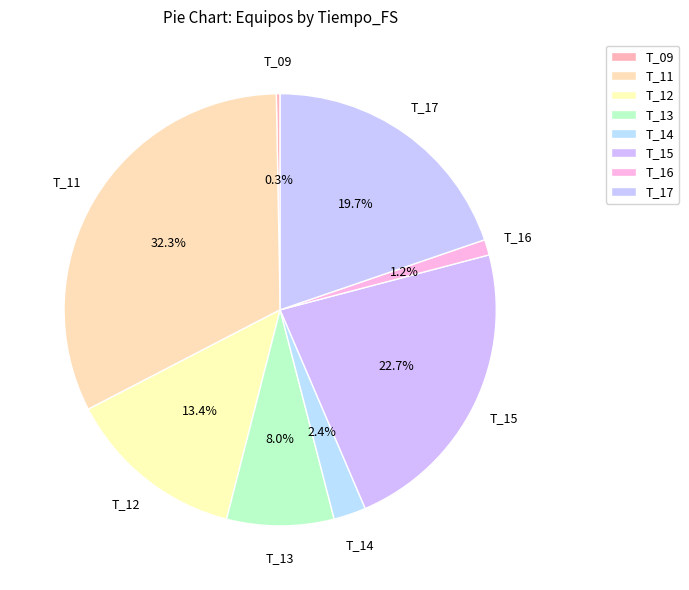

How many slices are in this pie chart?

8